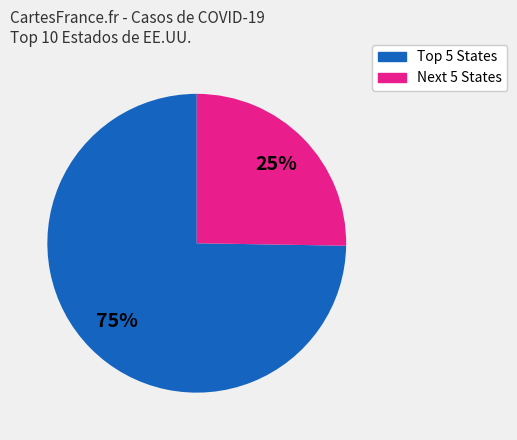

Is there any slice that represents more than half of the pie?

Yes